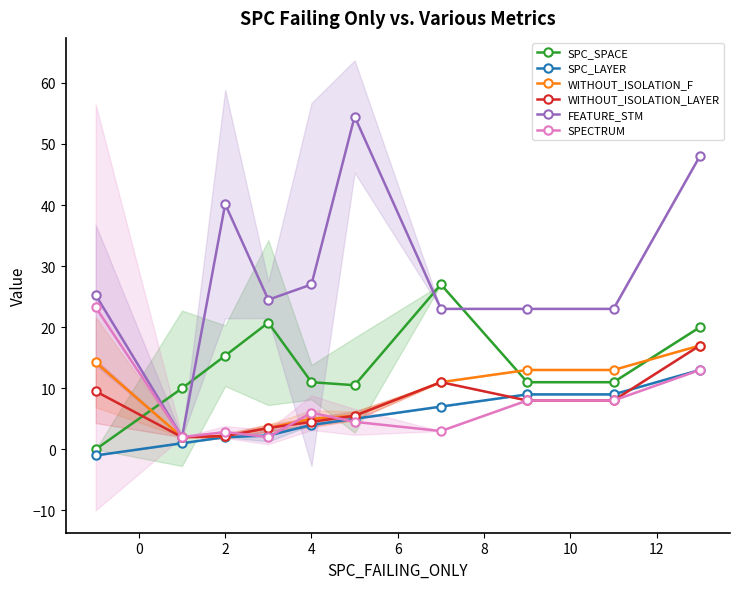

In WITHOUT_ISOLATION_LAYER, how many points are lower than both neighbors (excluding endpoints)?

1